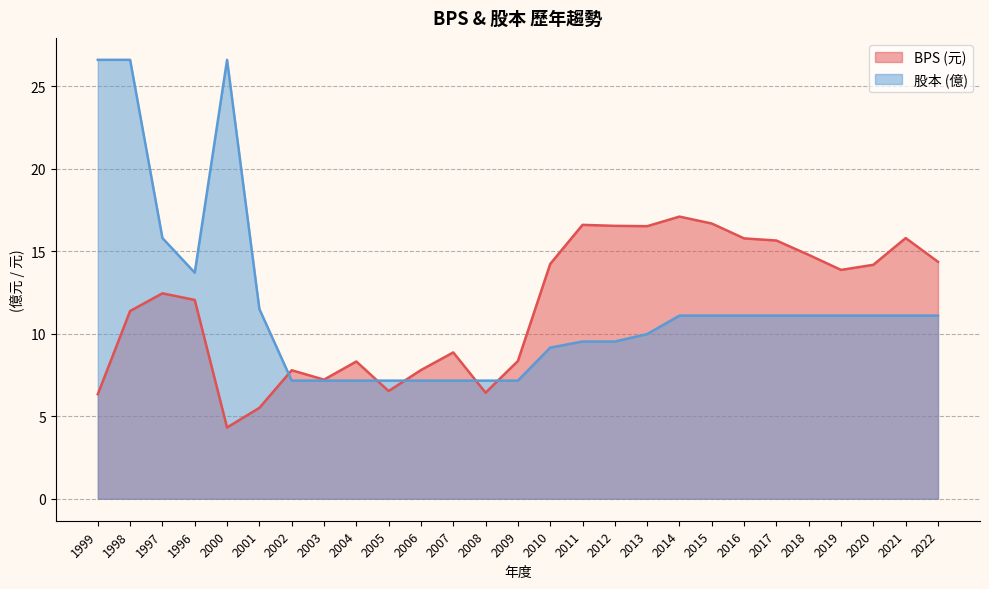

True or false: BPS and 股本 intersect in this chart.

True